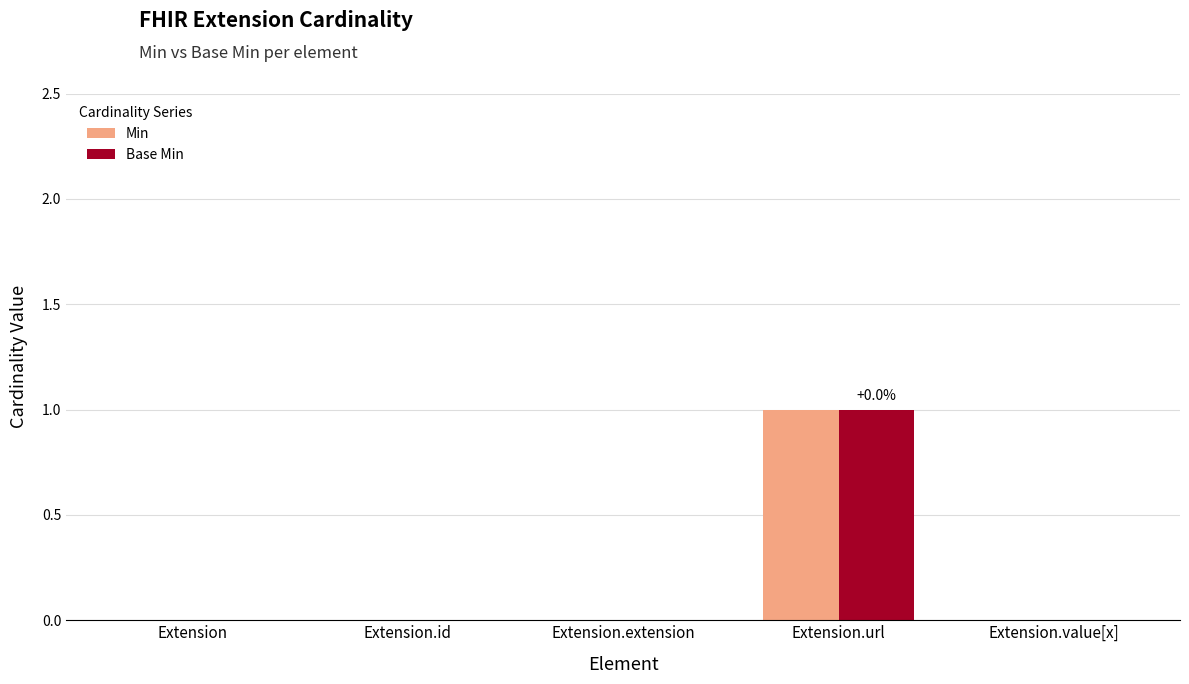

How many distinct data groups are displayed?

2